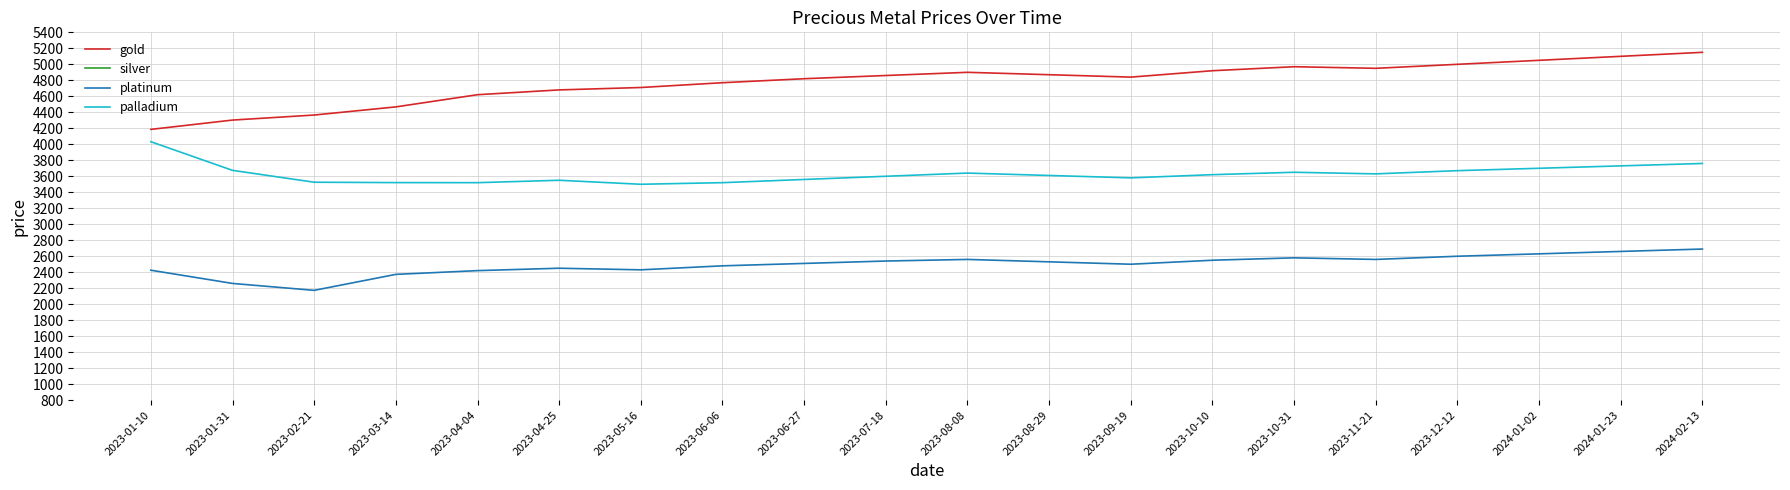

How many values in the palladium series are below 3620?

10